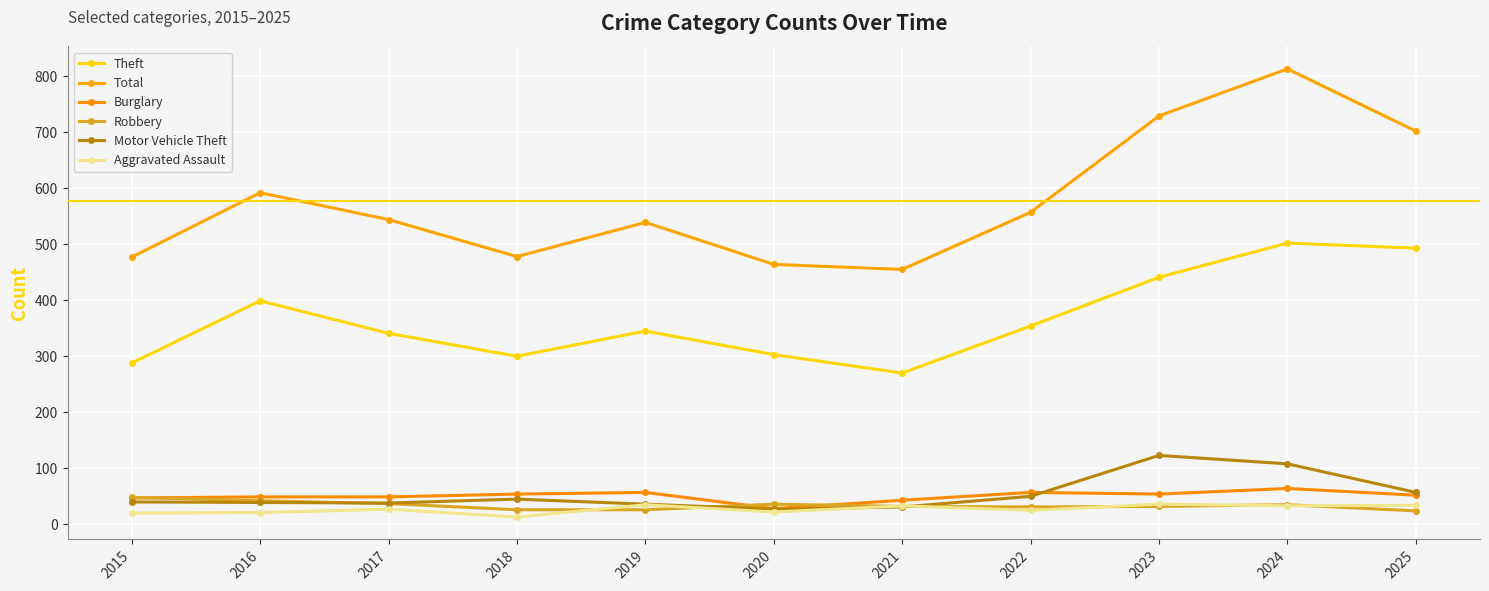

What is the total value across all series at 2024?

1555